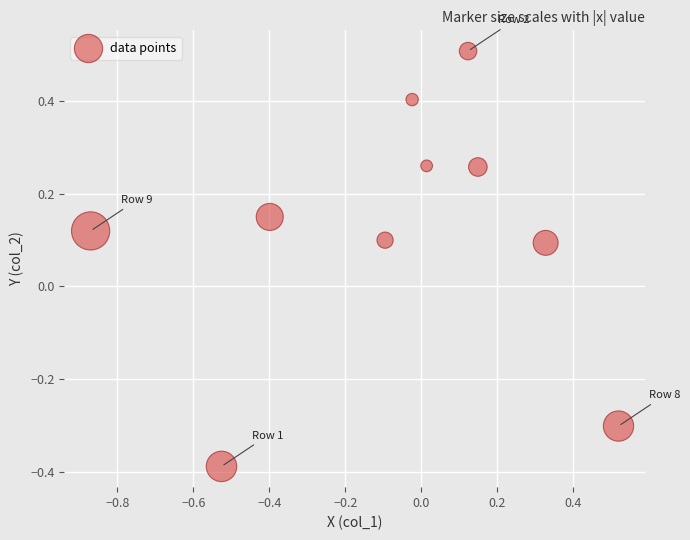

What is the range of X values (max minus min)?

1.4